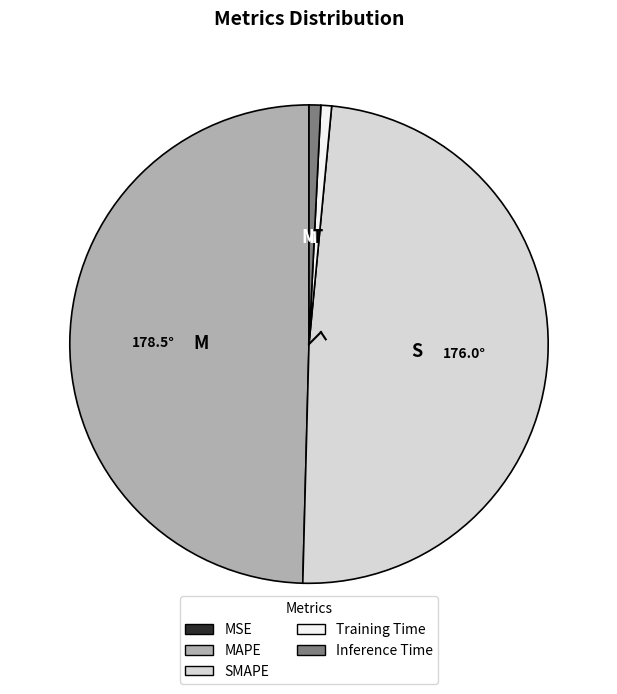

What is the ratio of the value at MAPE to the value at SMAPE?

1.0